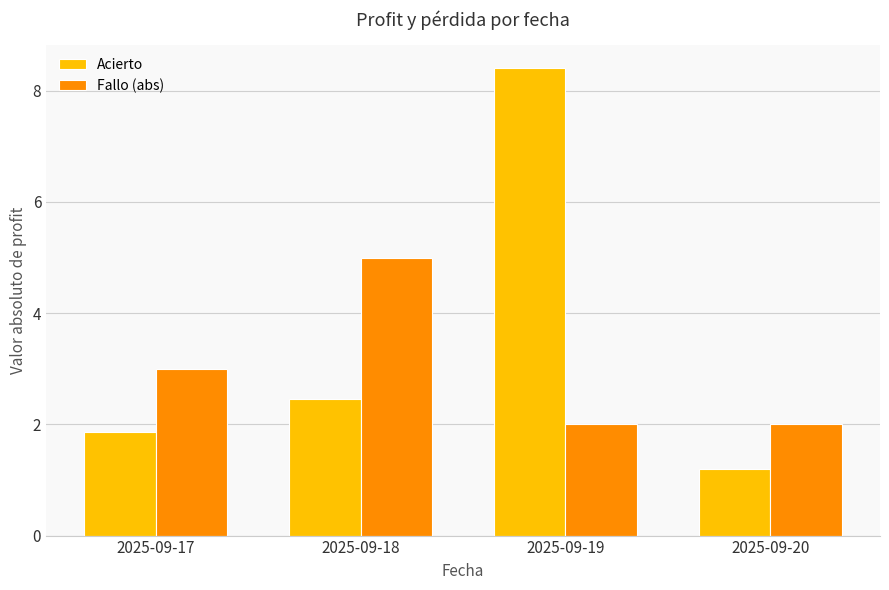

How many Fallo (abs) values are between 2 and 5?

4